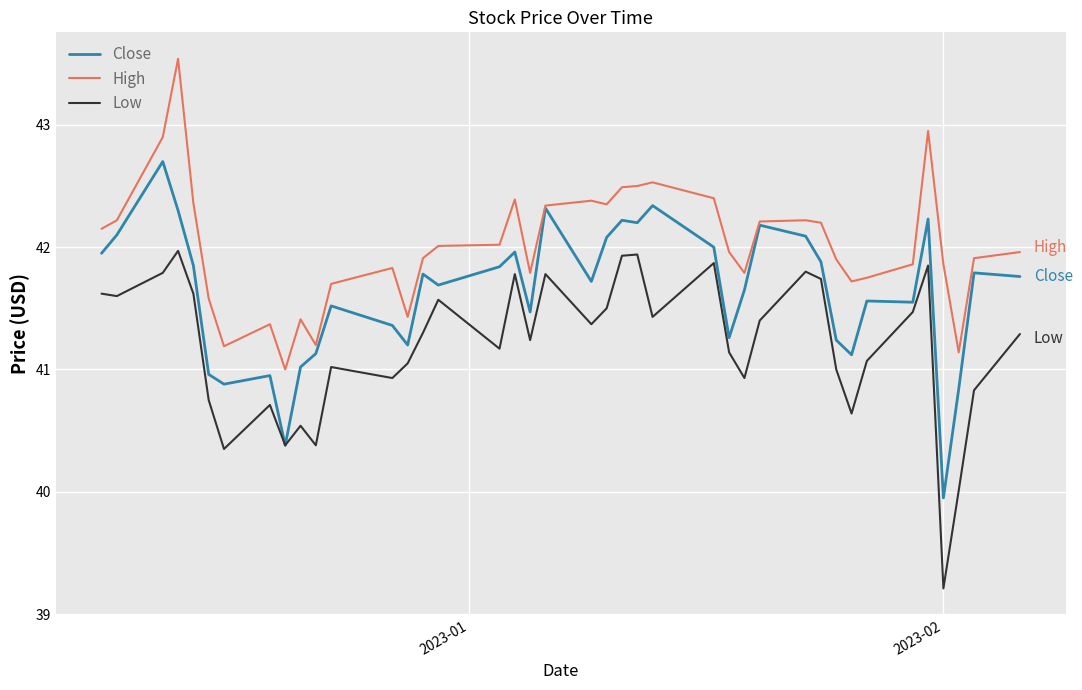

True or false: High and Low cross at least once.

False